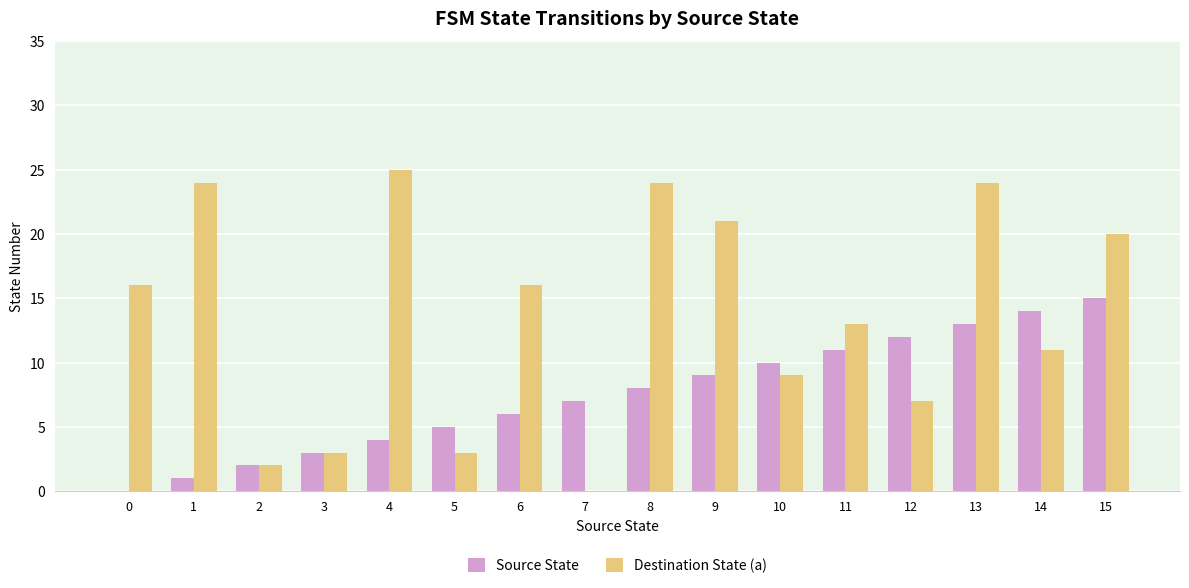

Does the chart contain stacked bars?

No